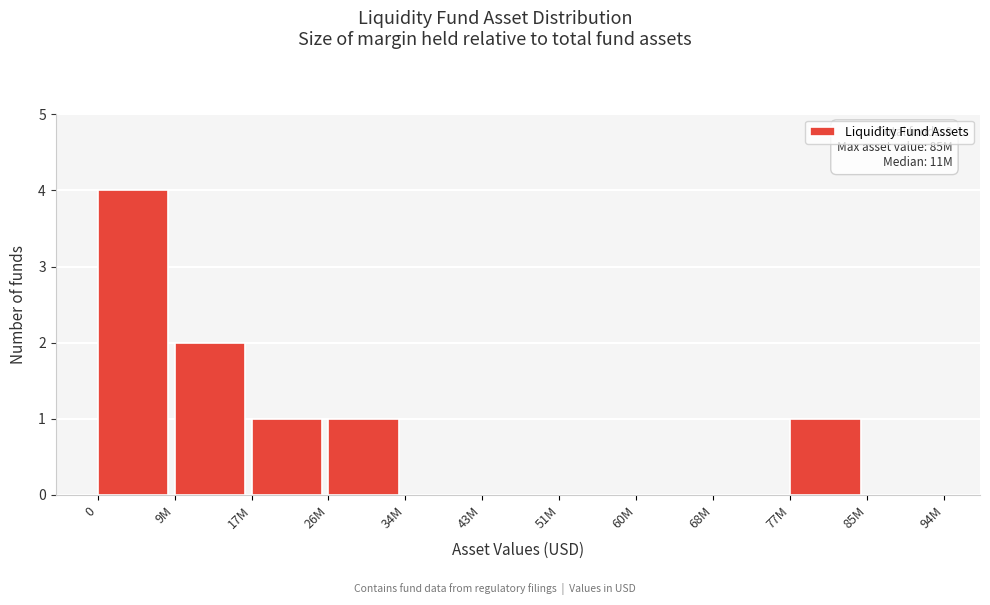

Reading left to right, transcribe all the data shown in this chart.

0=4	9M=2	17M=1	26M=1	34M=0	43M=0	51M=0	60M=0	68M=0	77M=1	85M=0